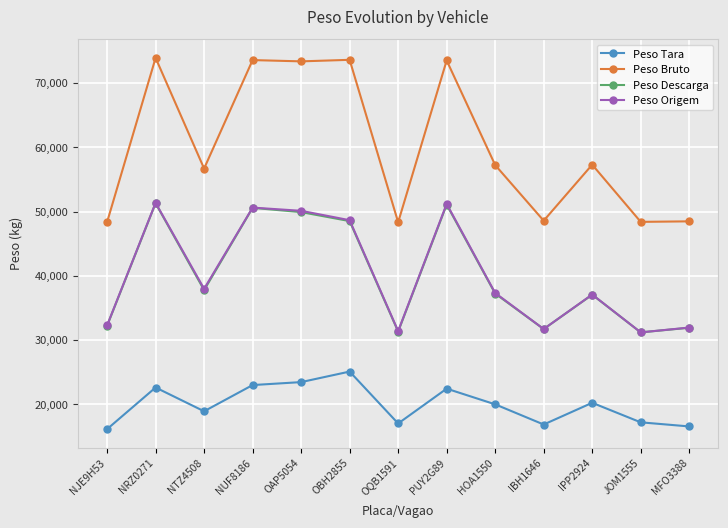

What is the sum of the Peso Descarga values at PUY2G89 and JOM1555?

82280